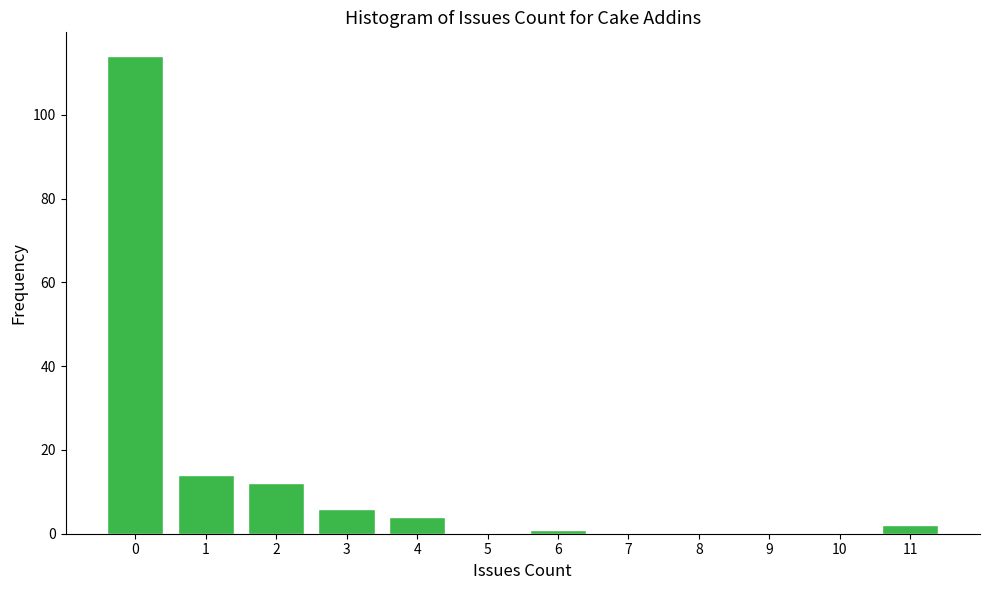

Reading left to right, transcribe this chart: for each bar, give the range it covers on the x-axis and its height. The values are not printed on the chart, so give them approximately, as read against the axis.

-0.5 to 0.5: 114
0.5 to 1.5: 14
1.5 to 2.5: 12
2.5 to 3.5: 6
3.5 to 4.5: 4
4.5 to 5.5: 0
5.5 to 6.5: under 2
6.5 to 7.5: 0
7.5 to 8.5: 0
8.5 to 9.5: 0
9.5 to 10.5: 0
10.5 to 11.5: 2